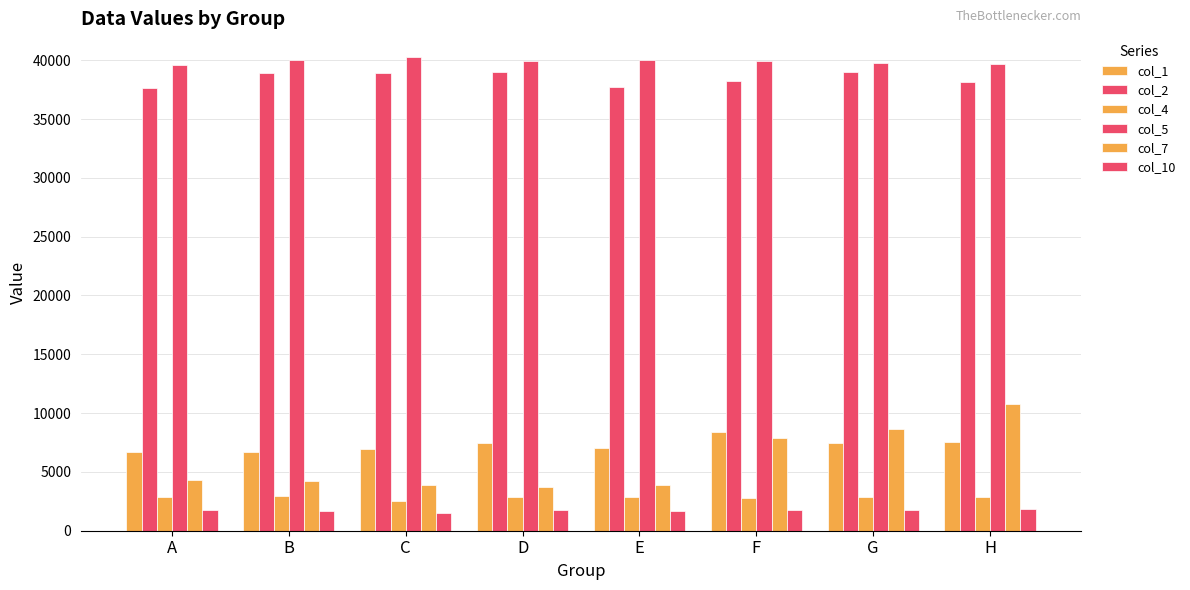

The value of col_5 at C is 63685. True or false?

False